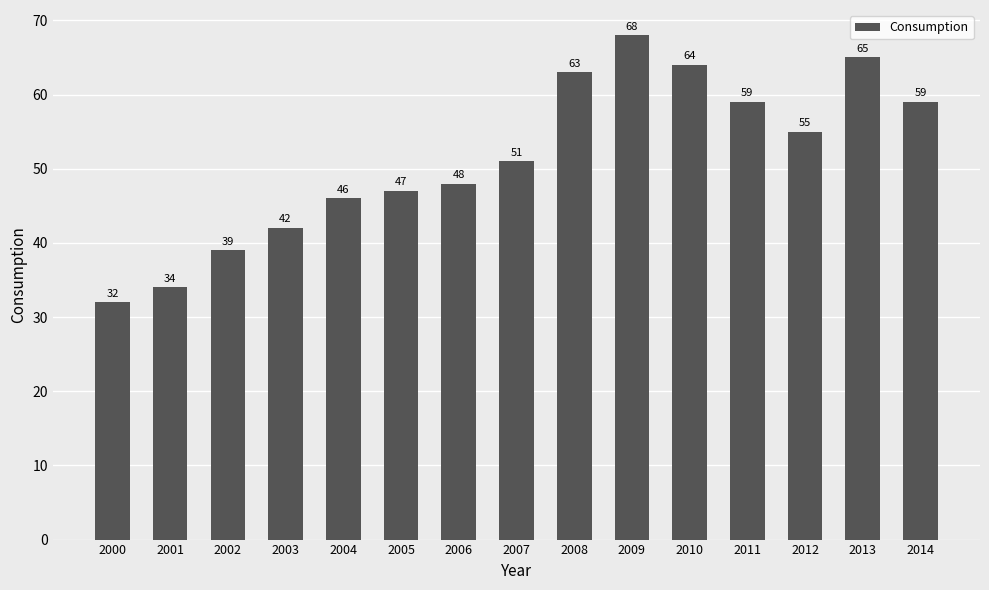

Where is the data nearest to the value 50?

2007